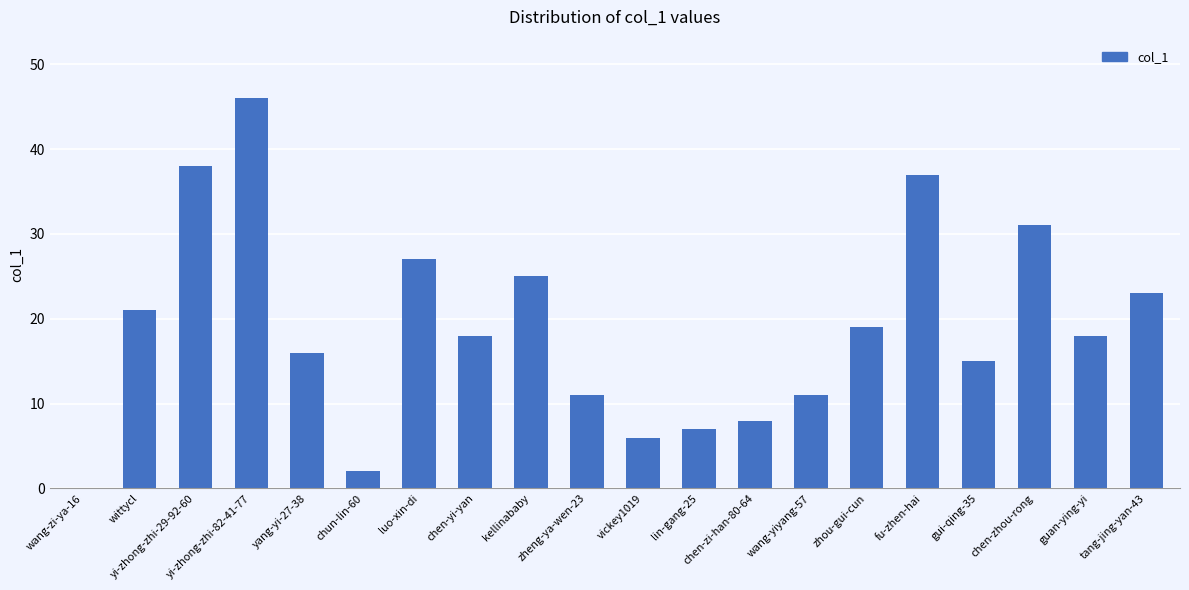

What is the sum of all values?

379